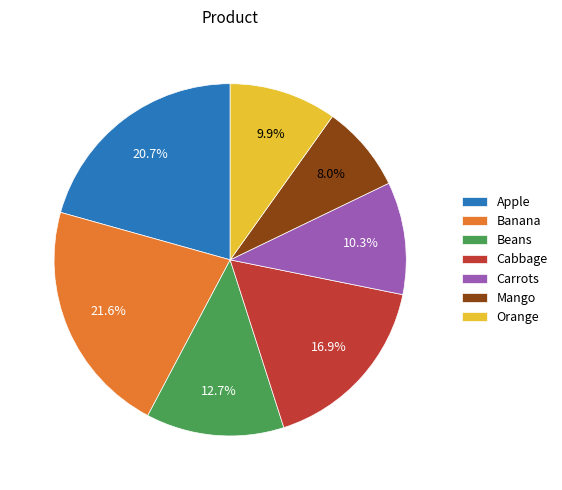

What percentage do Mango and Carrots together represent?

18.3%